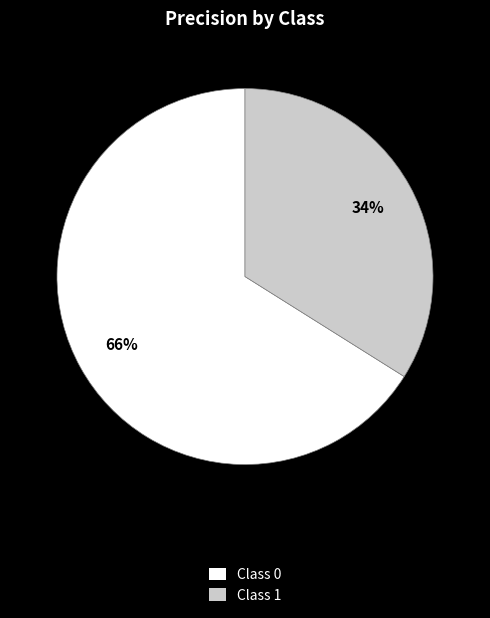

Is it true that Class 0 is 57% of the pie?

False